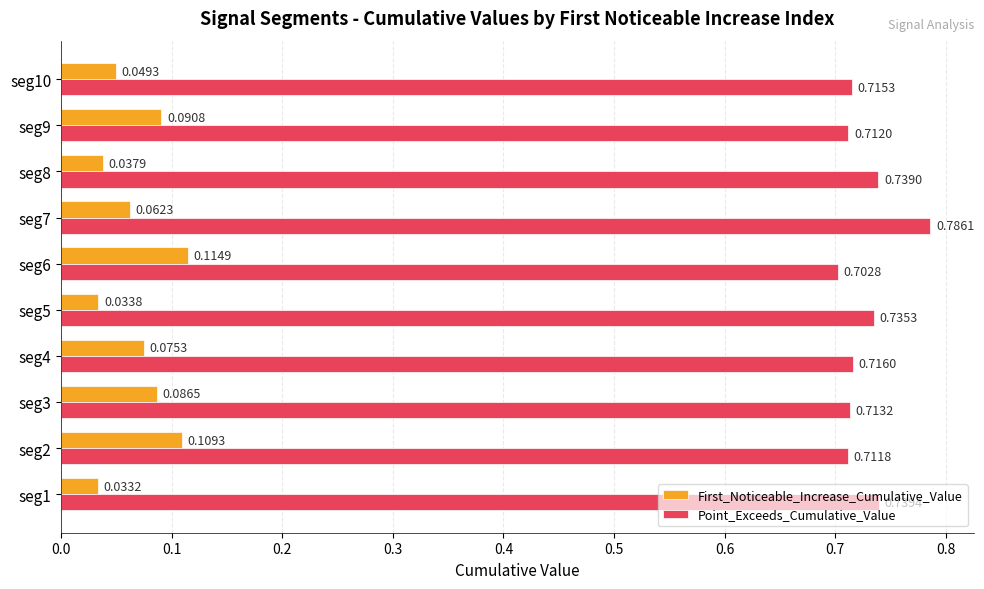

At how many categories does at least one series exceed 0?

10